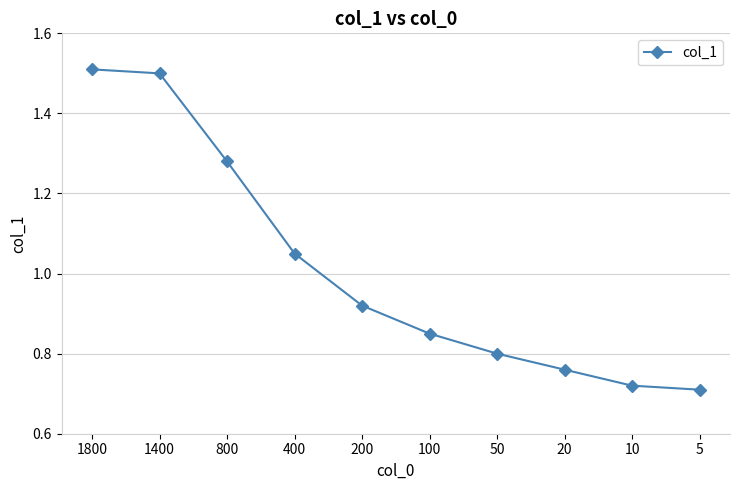

Which has a higher value, 1400 or 400?

1400